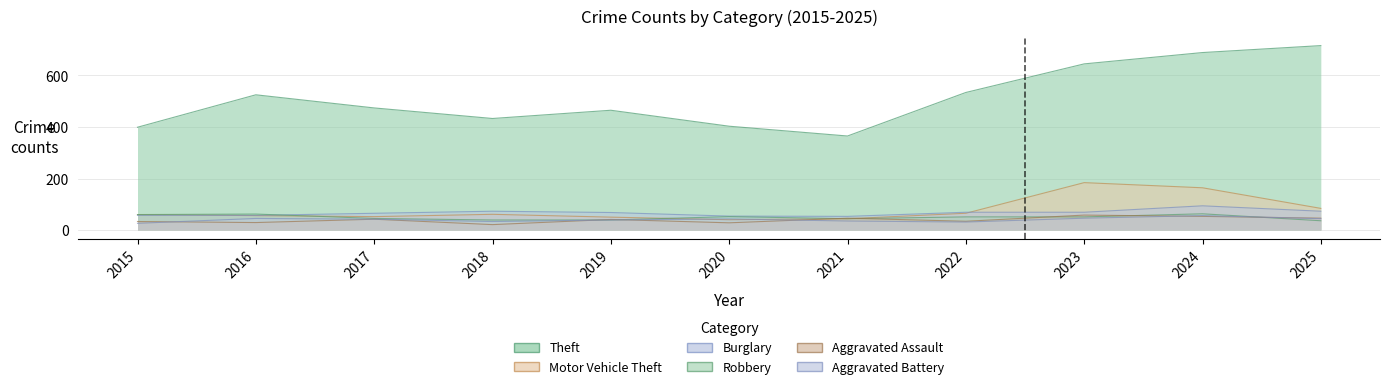

Is the value of Robbery at 2022 greater than the value of Theft at 2022?

No